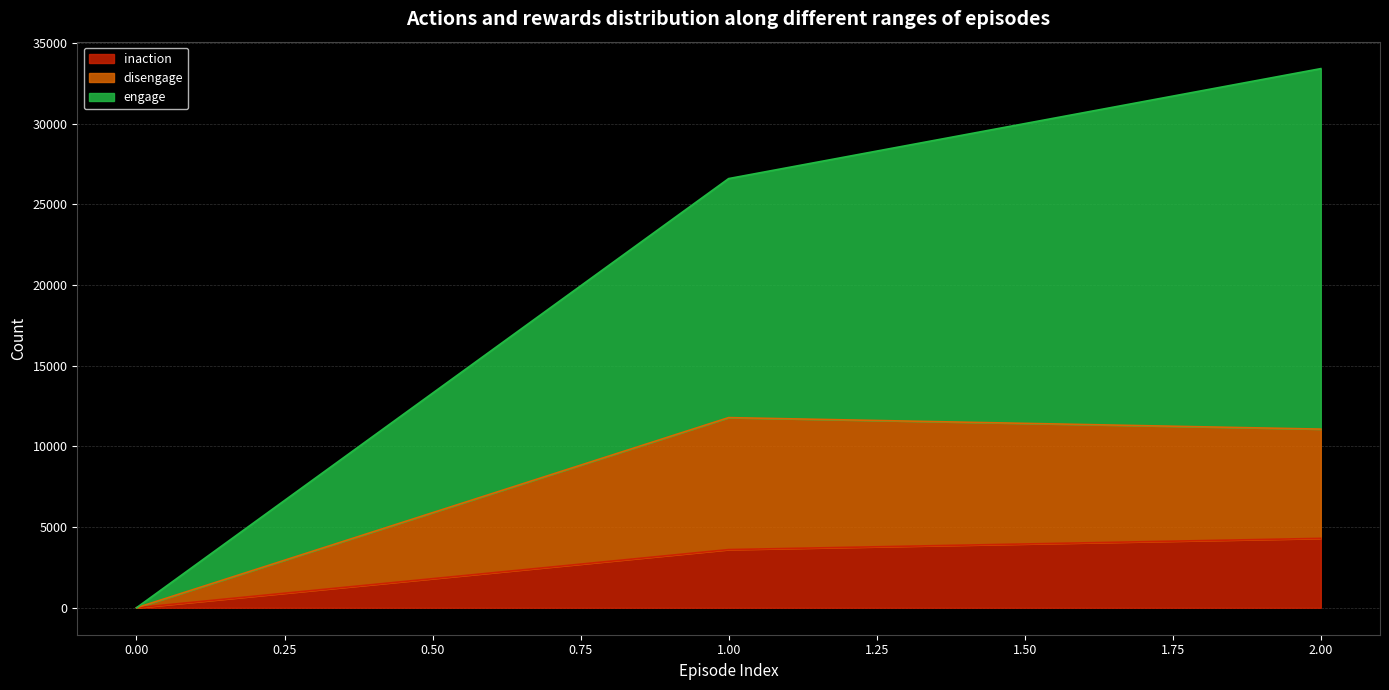

Rank the series by their average value, from highest to lowest.

engage, disengage, inaction